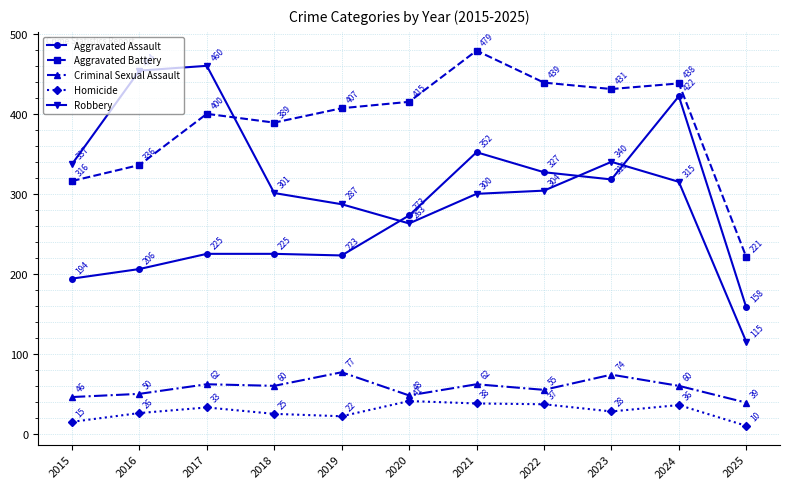

How many series are shown in this chart?

5